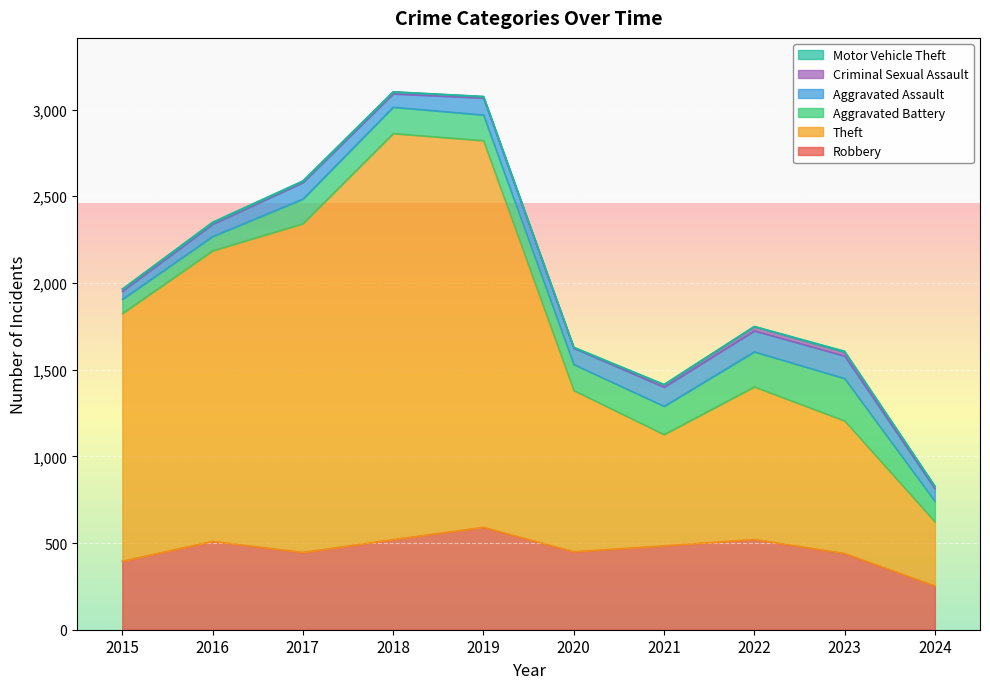

What is the difference between the maximum and minimum values in the Aggravated Battery series?

162